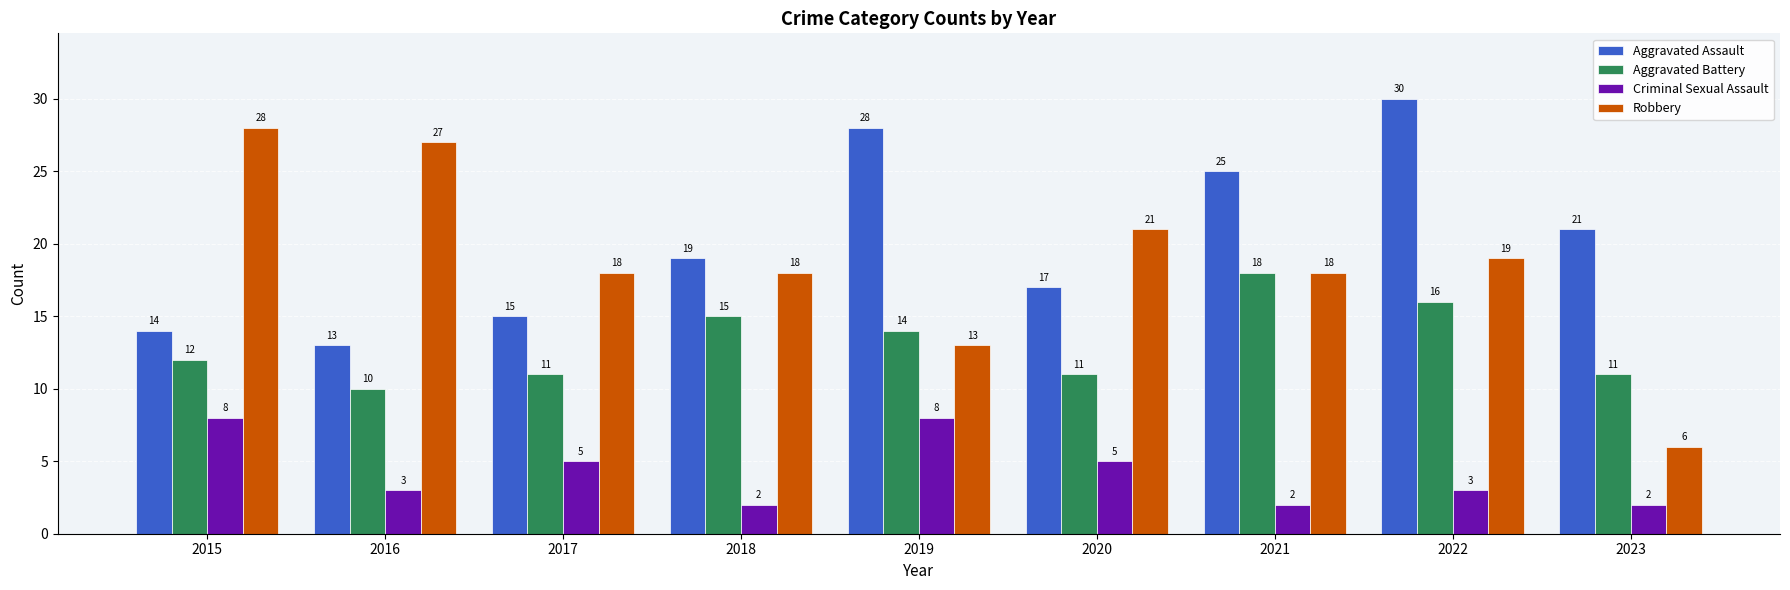

What is the spread (max minus min) of values at 2019?

20